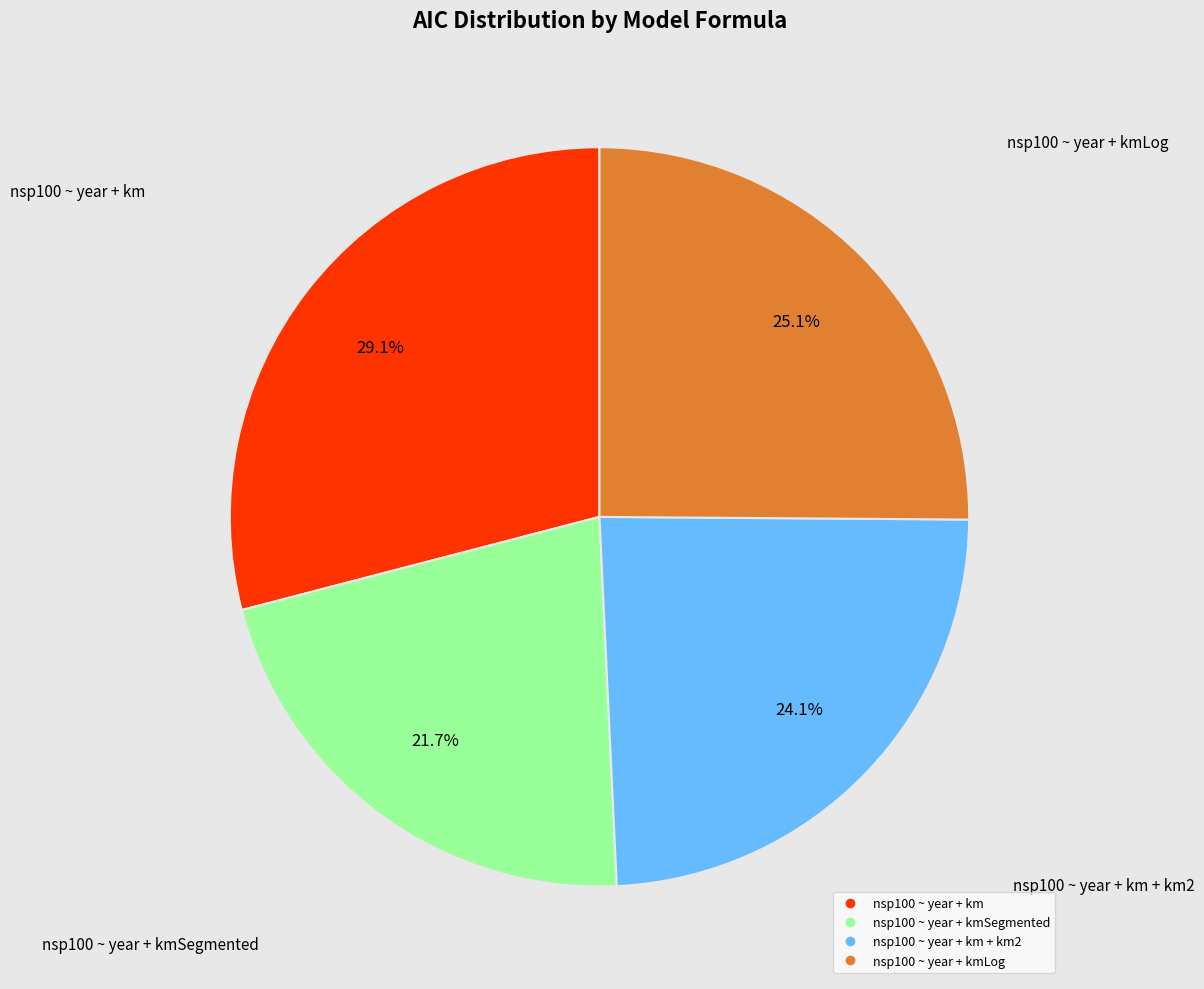

Is there a majority slice in this chart?

No